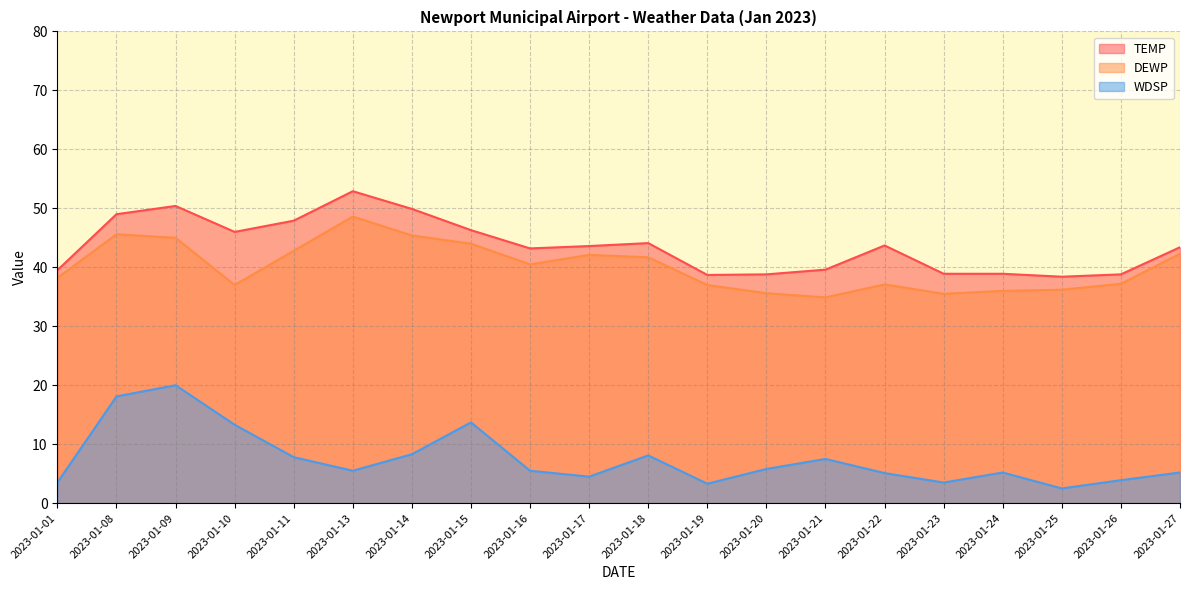

How many values in the WDSP series are below 5?

6